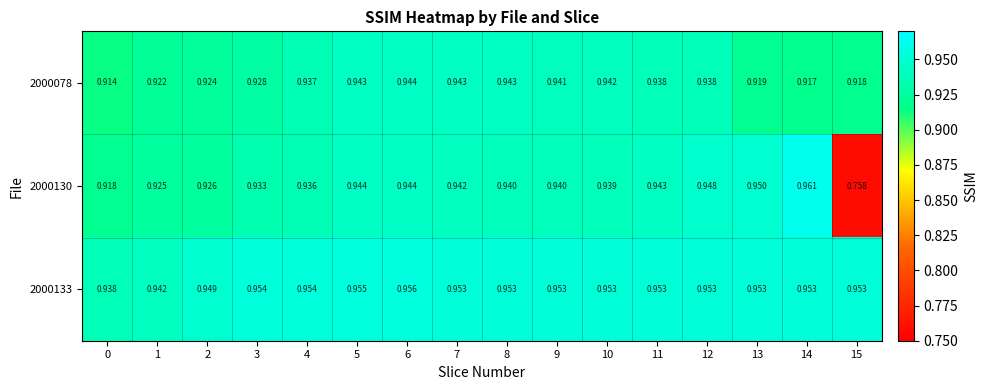

Is the value of 2000133 at 0 greater than the value of 2000130 at 1?

Yes